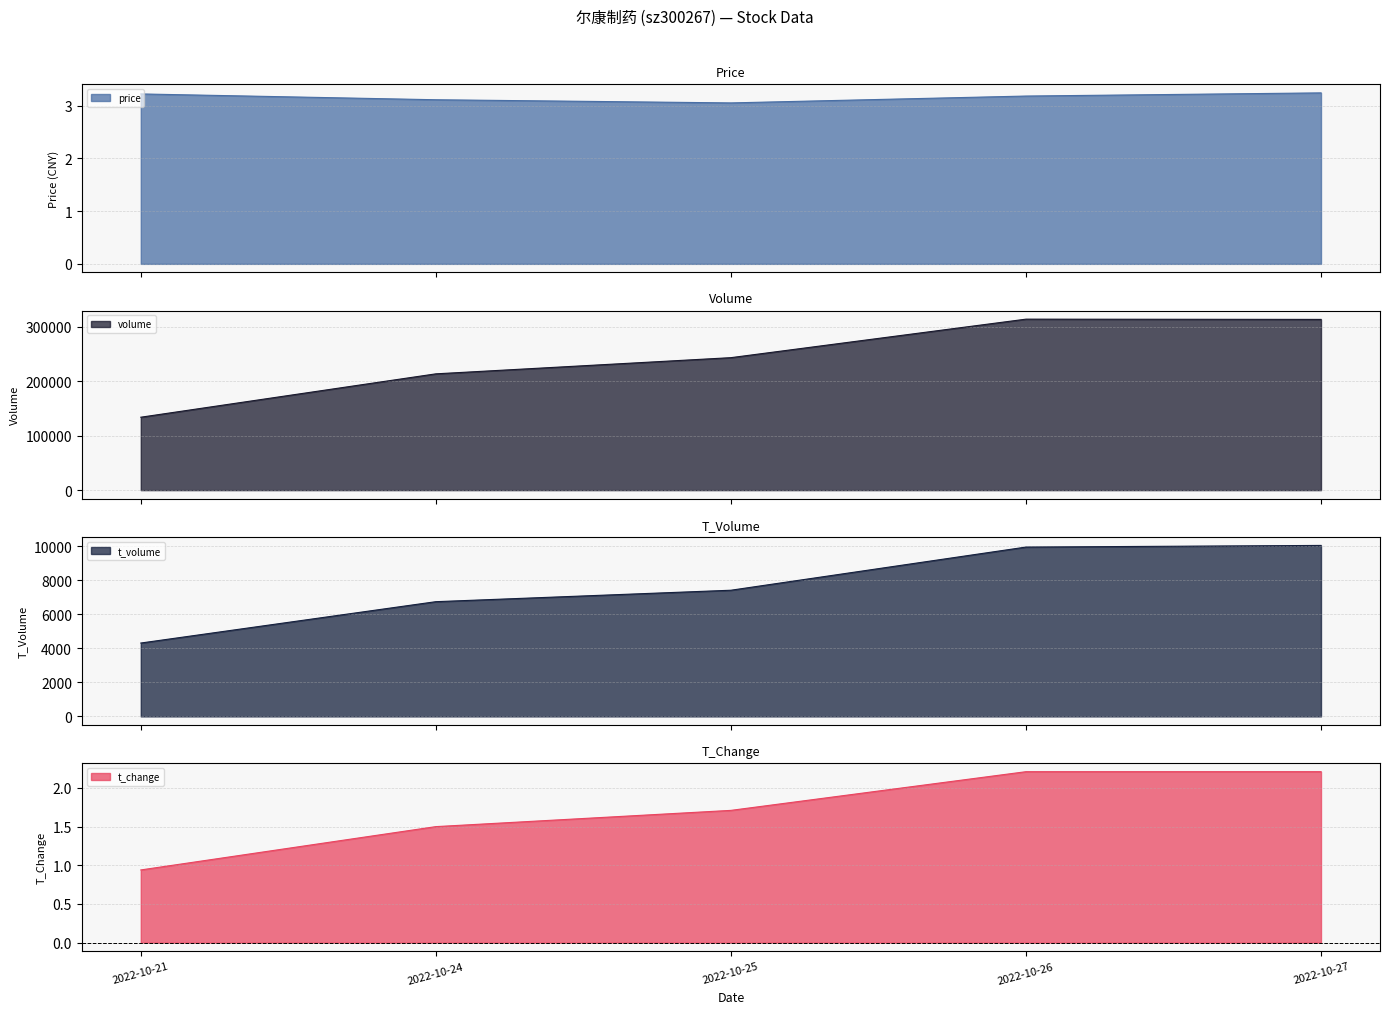

Which category has the lowest value across all series?

2022-10-21